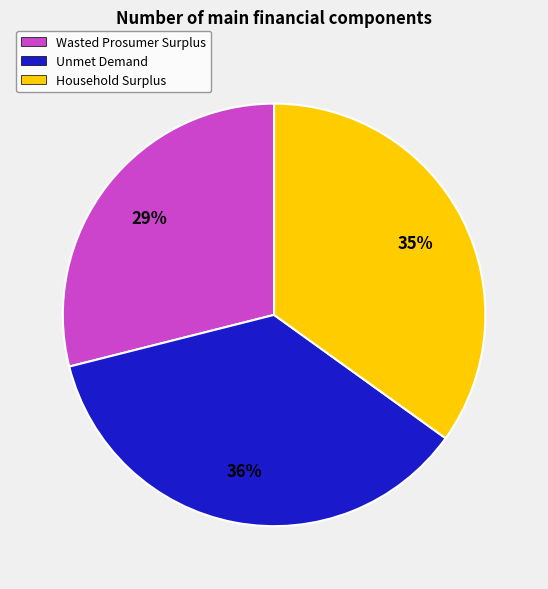

Is there a majority slice in this chart?

No